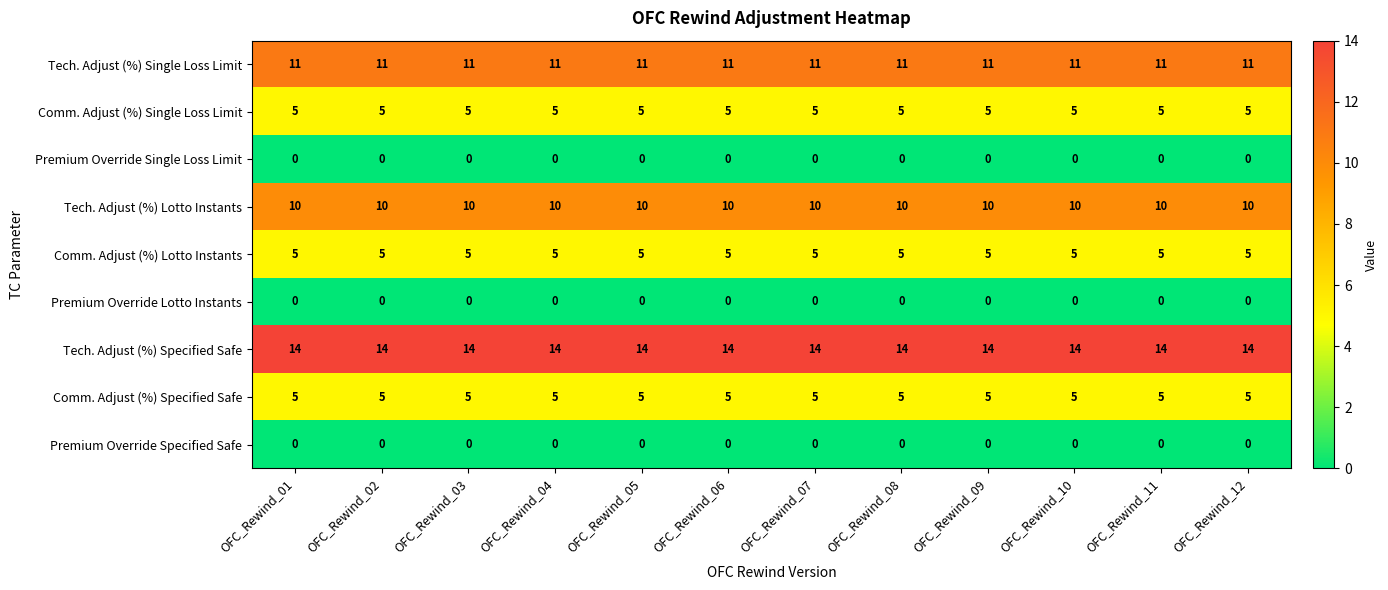

Which series has the largest total across all categories?

Tech. Adjust (%) Specified Safe